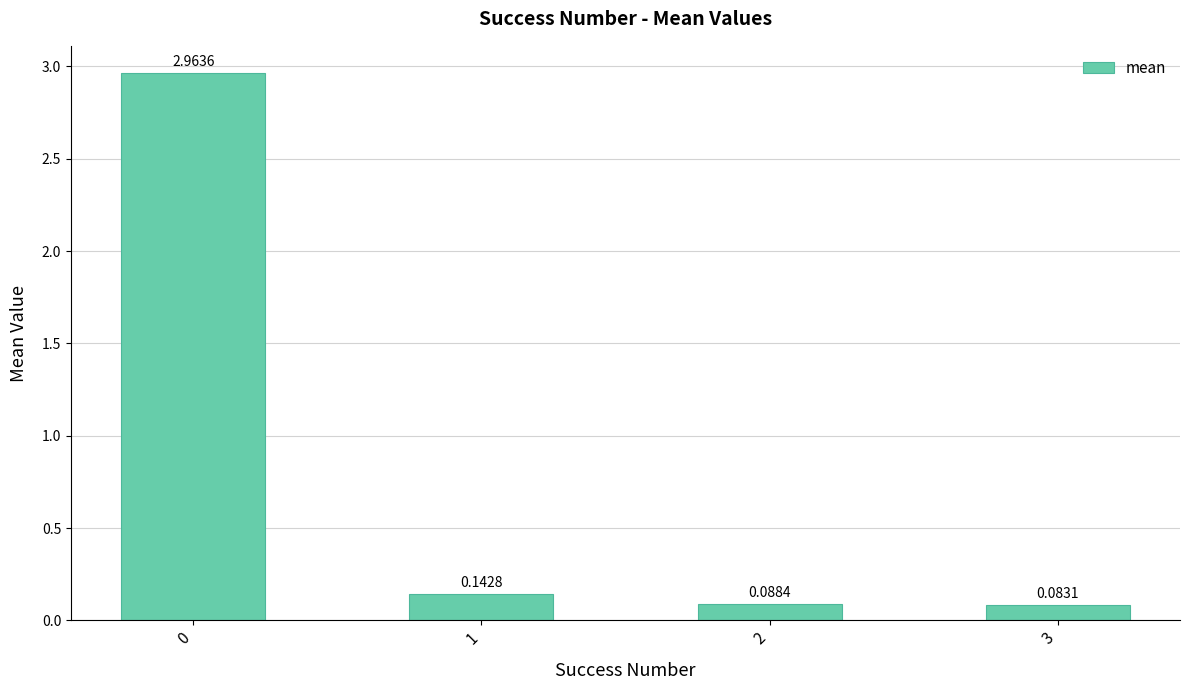

What is the difference between the maximum and minimum values?

2.9